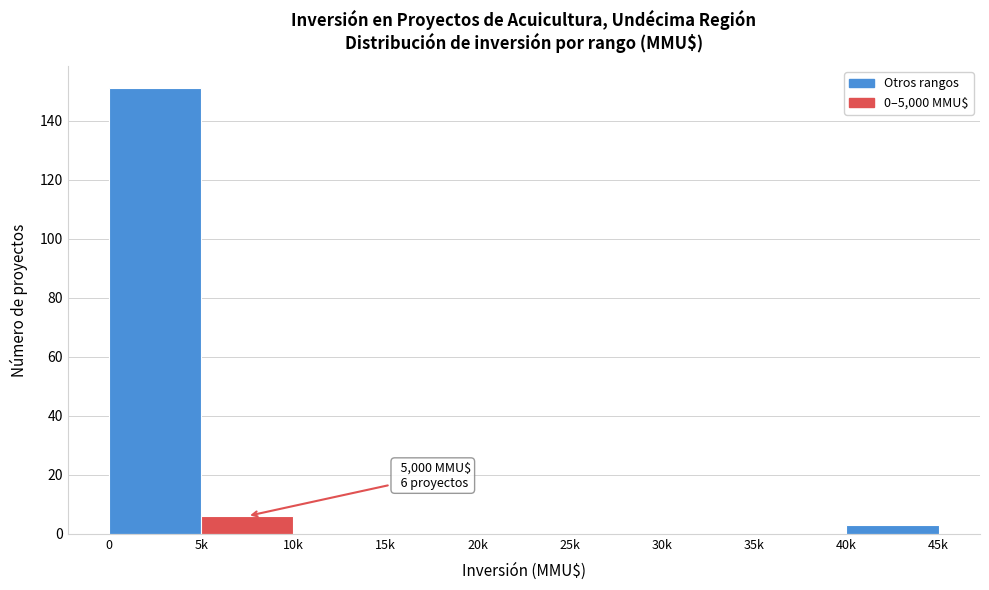

Reading right to left, extract all data points from this chart.

40k=3	35k=0	30k=0	25k=0	20k=0	15k=0	10k=0	5k=6	0=151